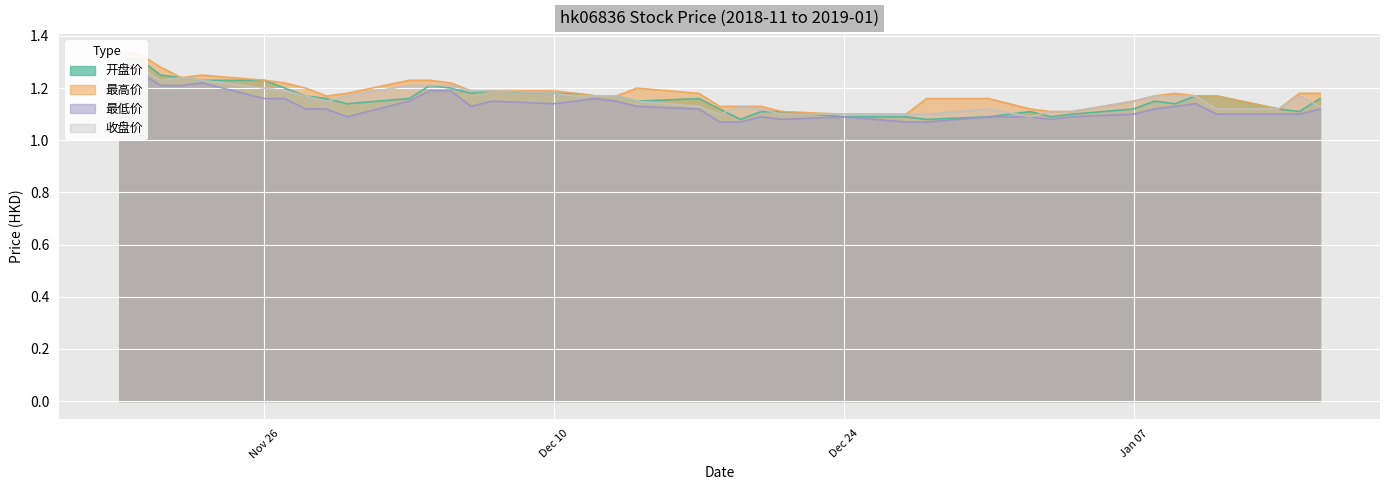

True or false: 收盘价 and 最低价 cross at least once.

False